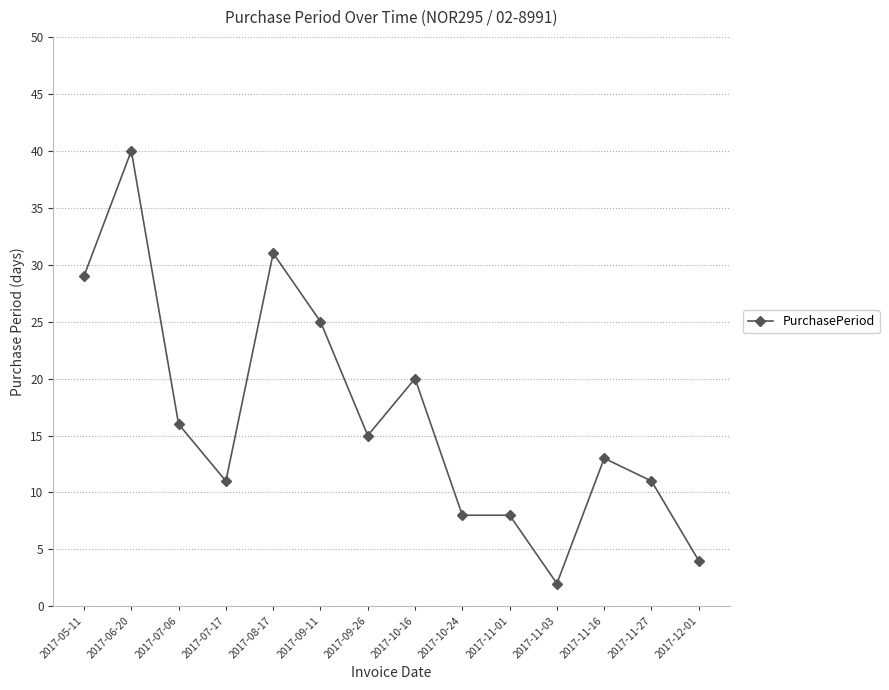

How many data points does each series have?

14